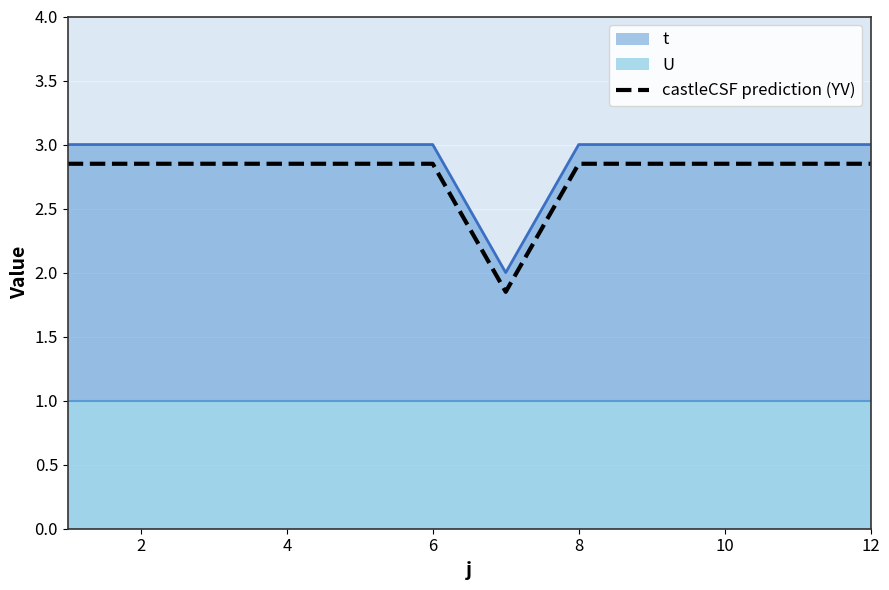

True or false: castleCSF prediction (YV) and t cross at least once.

False